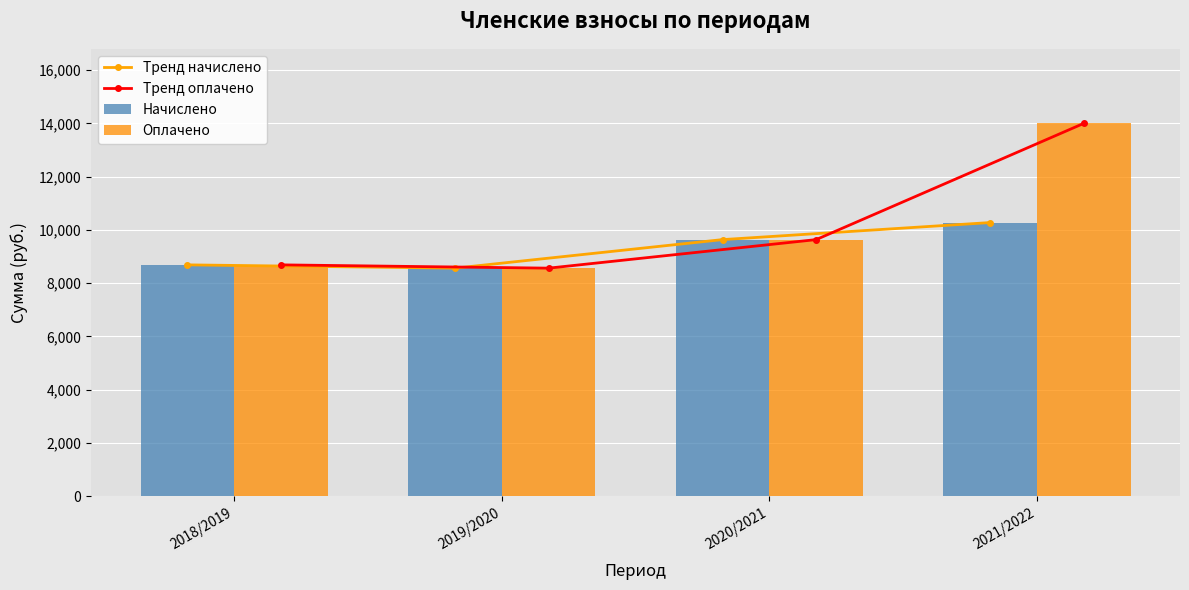

At 2021/2022, list the series in order from smallest to largest.

Тренд начислено, Начислено, Тренд оплачено, Оплачено